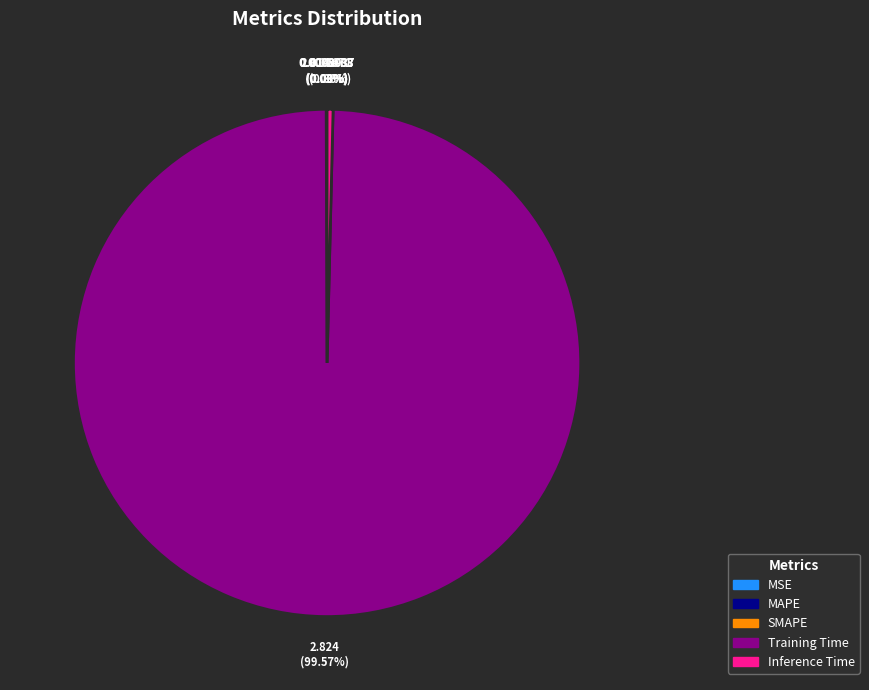

Which slice represents more than half of the pie?

Training Time